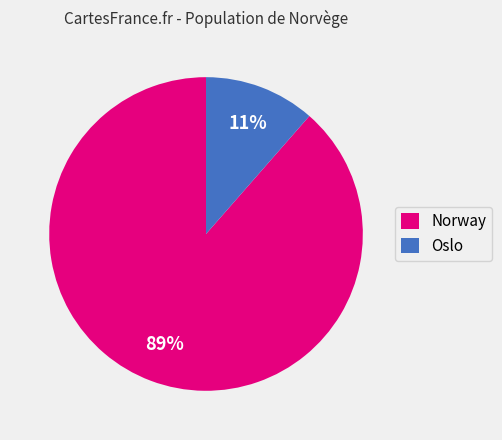

What is the smallest slice in the pie chart?

Oslo